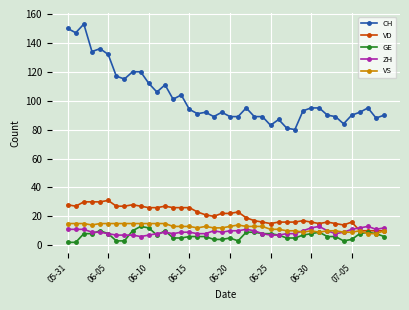

At how many categories does at least one series exceed 128?

6